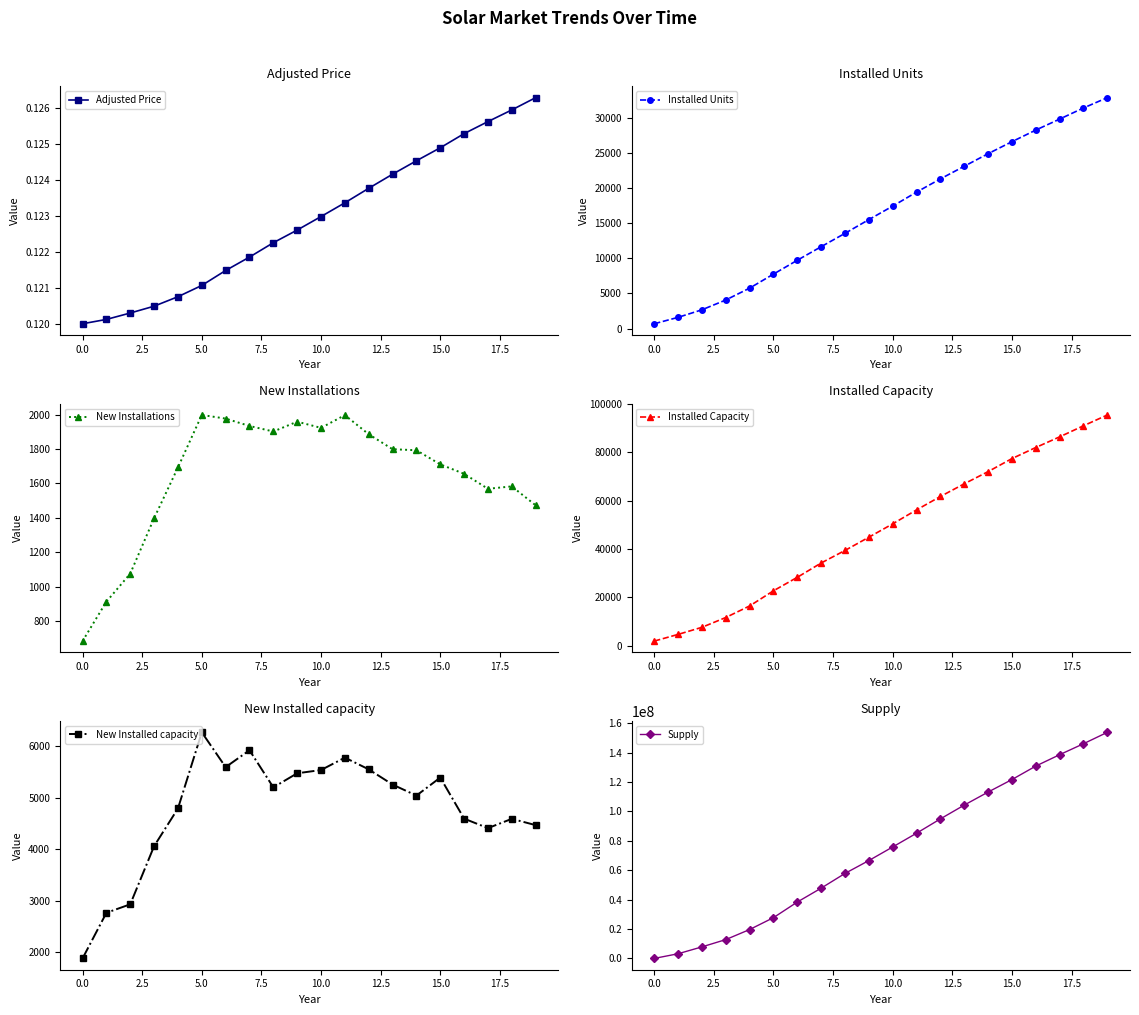

Where is Installed Units nearest to the value 16804?

10.0